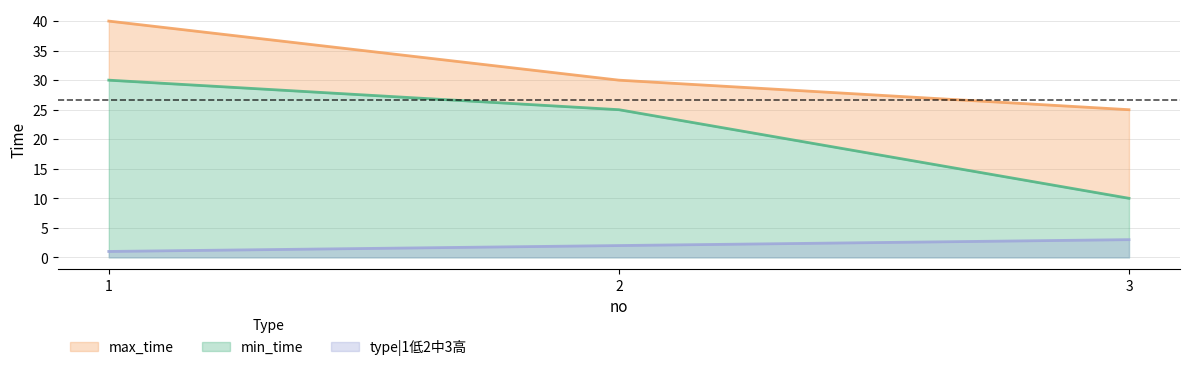

Which category has the lowest value across all series?

1